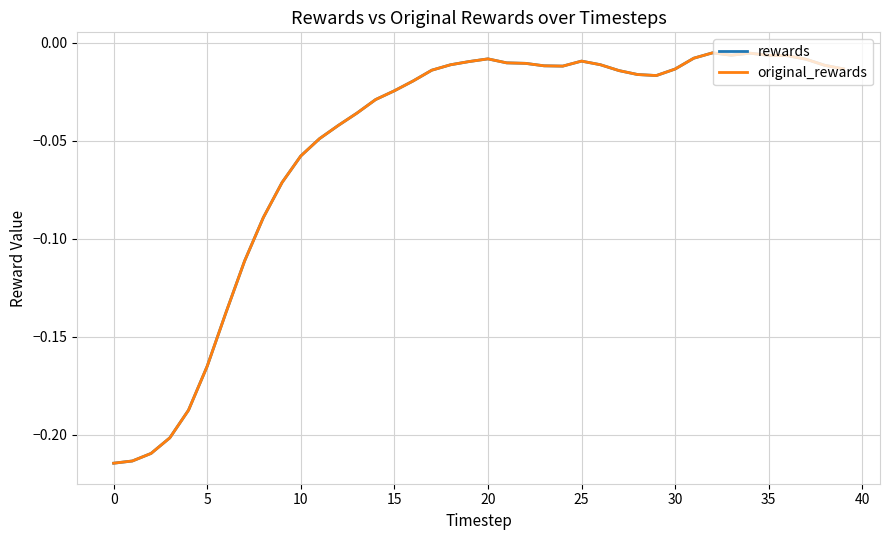

In rewards, how many points are higher than both neighbors (excluding endpoints)?

4